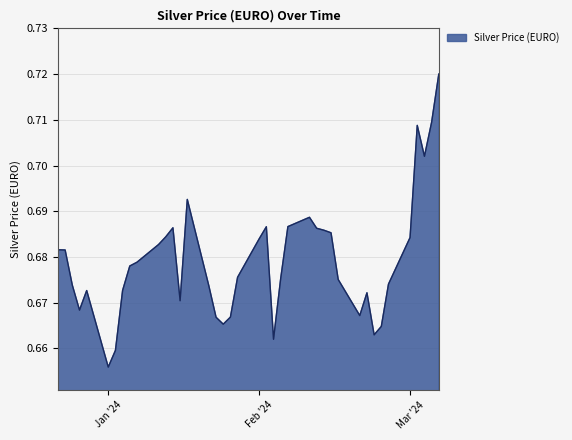

How many lines are shown in the chart?

1